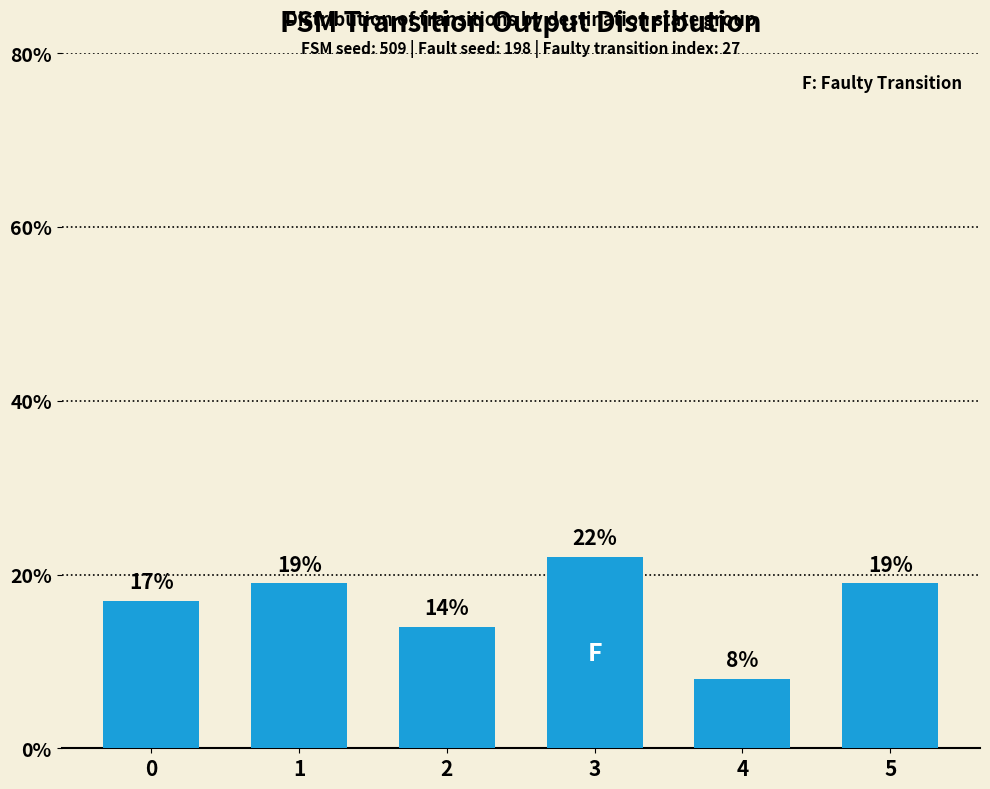

Where is the data nearest to the value 15?

2